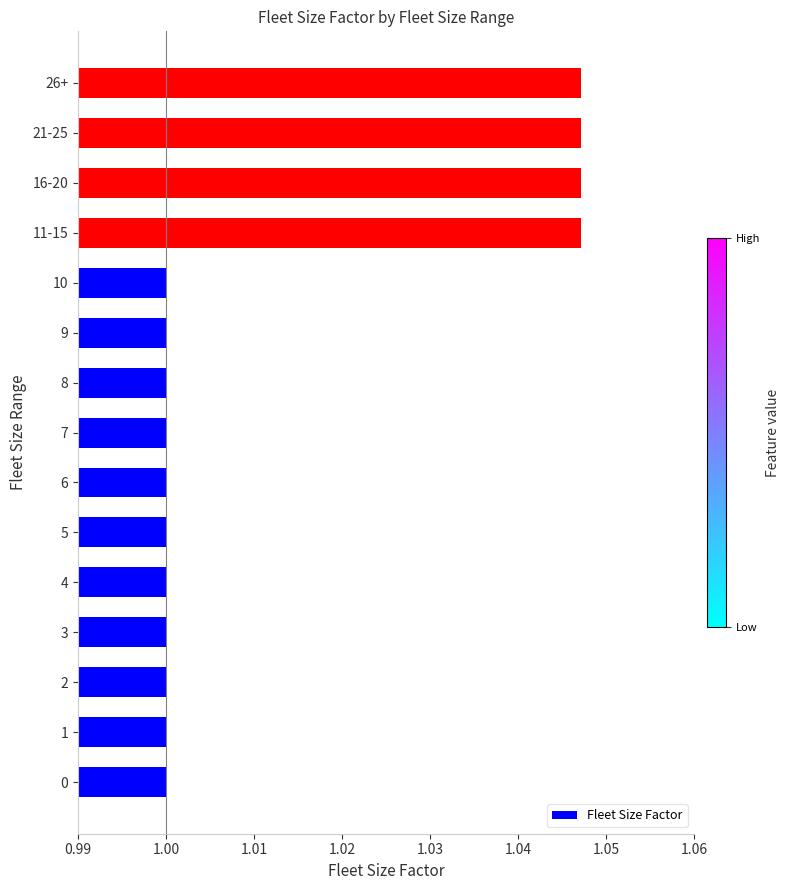

The chart shows a value of 1.0 at 6. True or false?

True